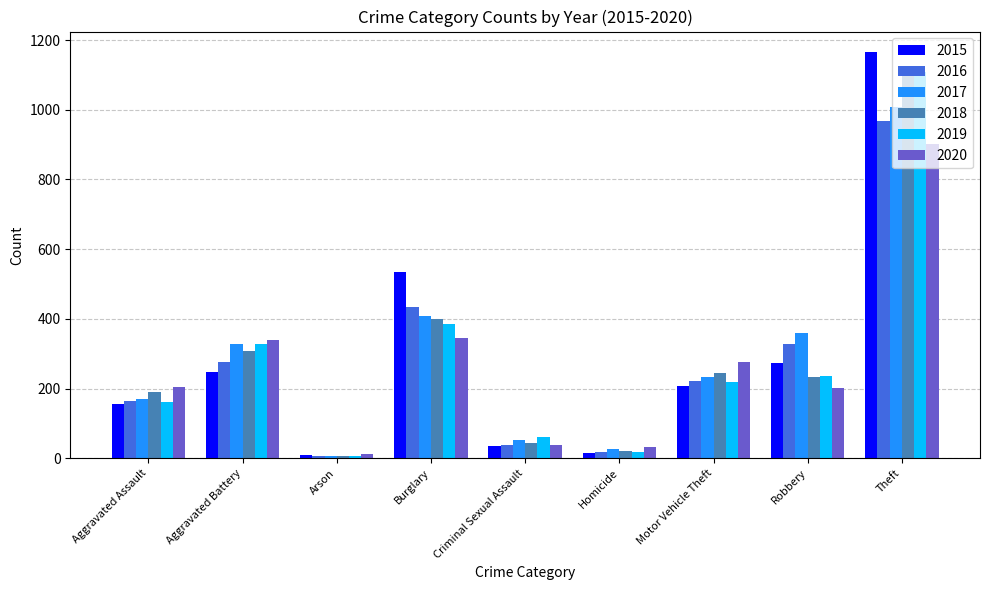

What is the highest value of the 2020 series?

901